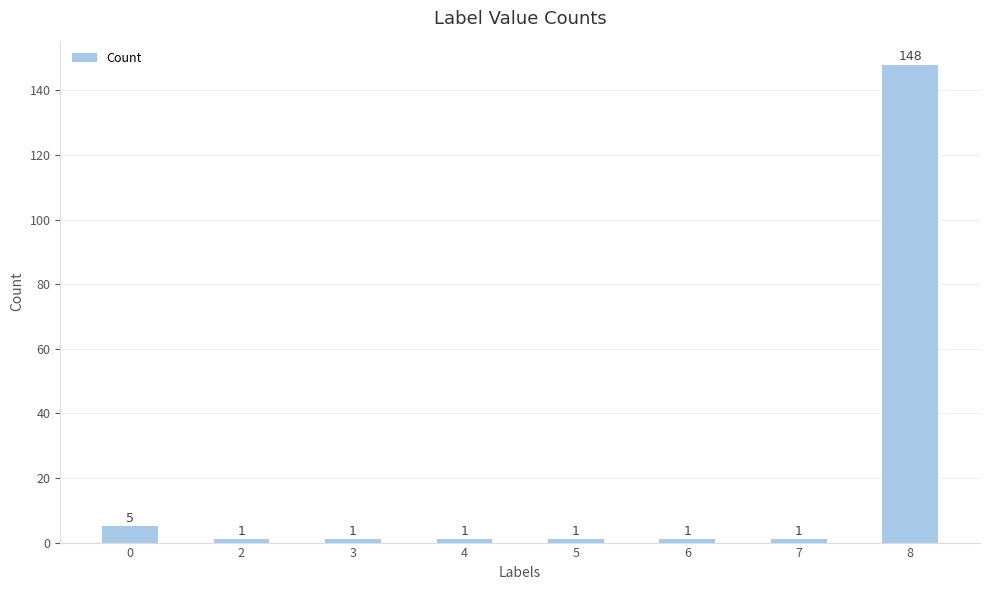

What is the difference between the second highest and second lowest values?

4